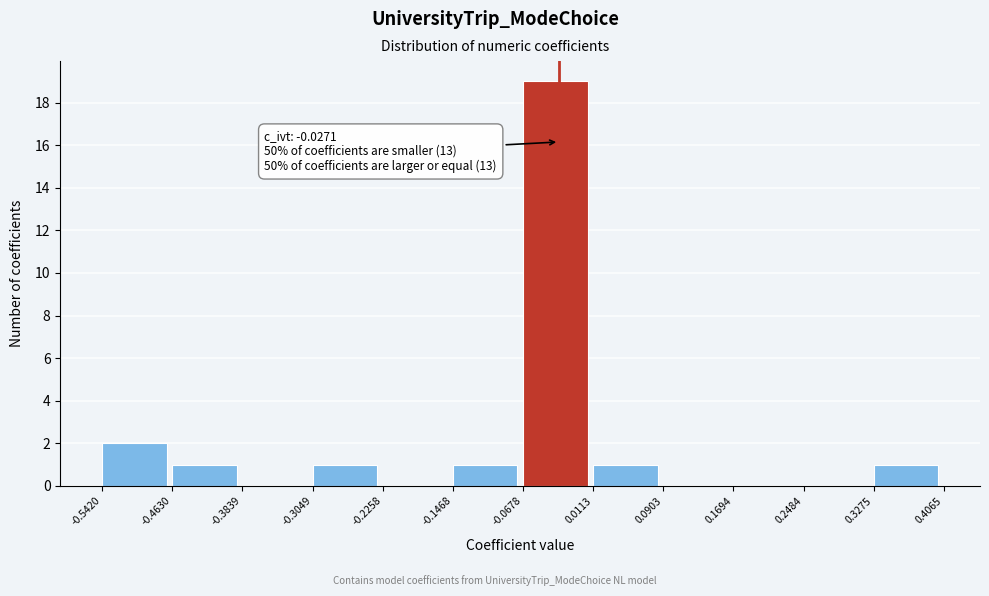

Over which range of the x-axis is the bar tallest?

-0.0678 to 0.0113